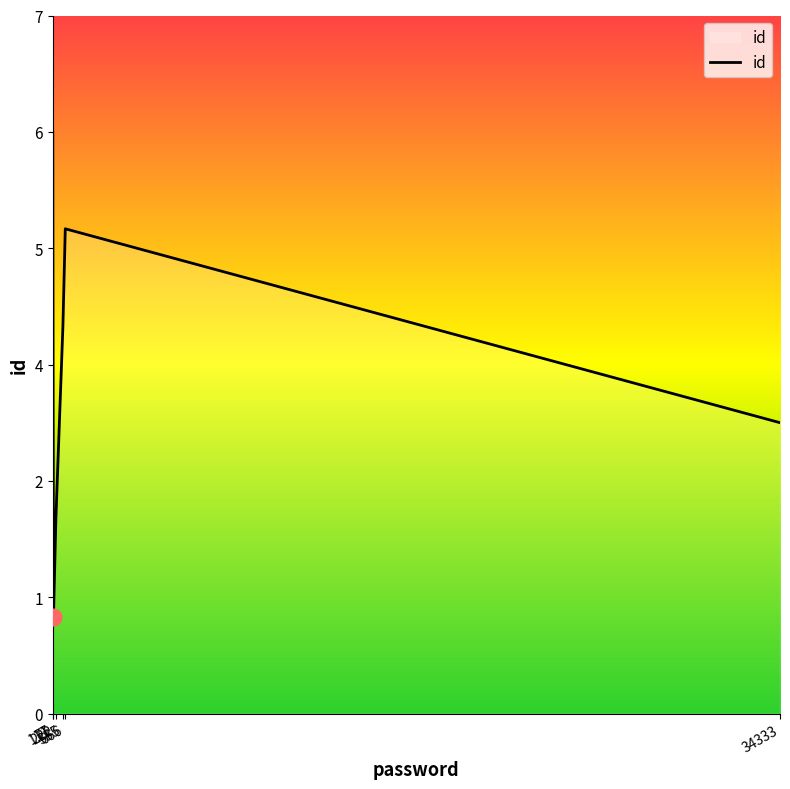

What is the ratio of the value at 111 to the value at 222?

0.5